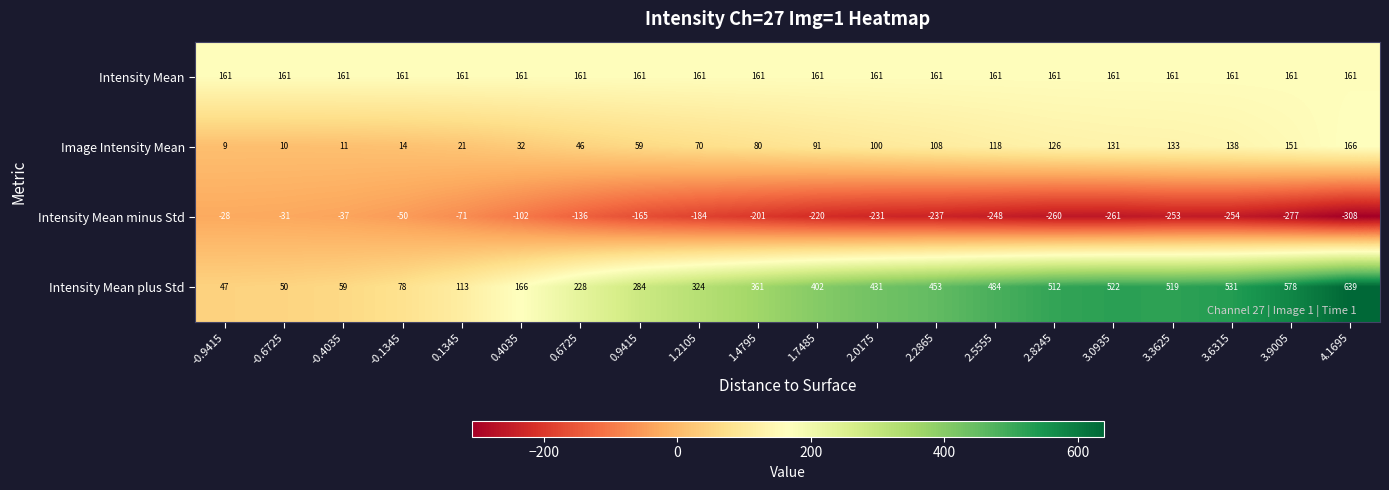

Rank the series at -0.9415 from highest to lowest value.

Intensity Mean, Intensity Mean plus Std, Image Intensity Mean, Intensity Mean minus Std